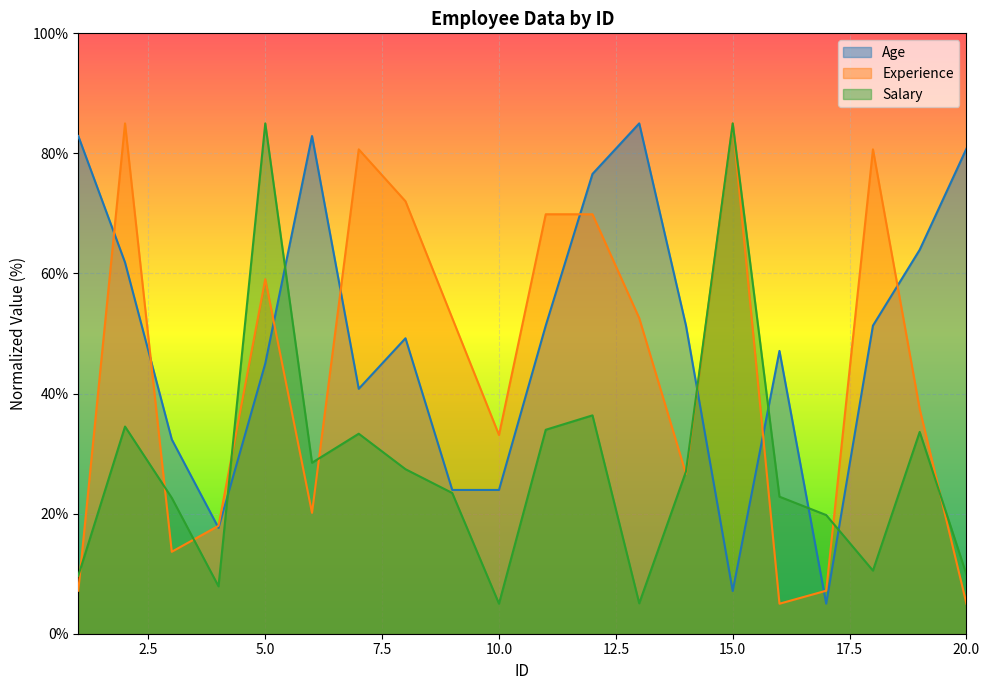

Which series has the widest spread of values?

Age